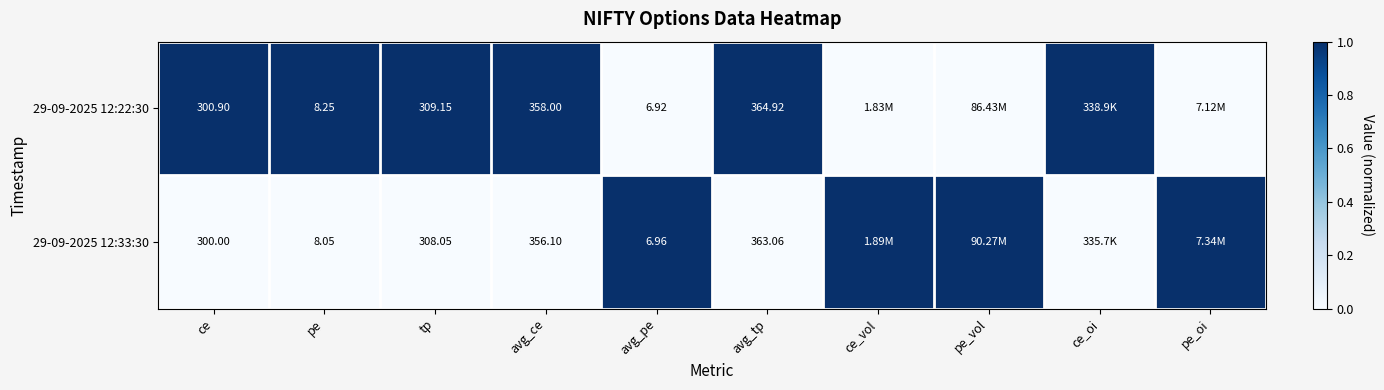

At which category is the sum across all series the highest?

ce